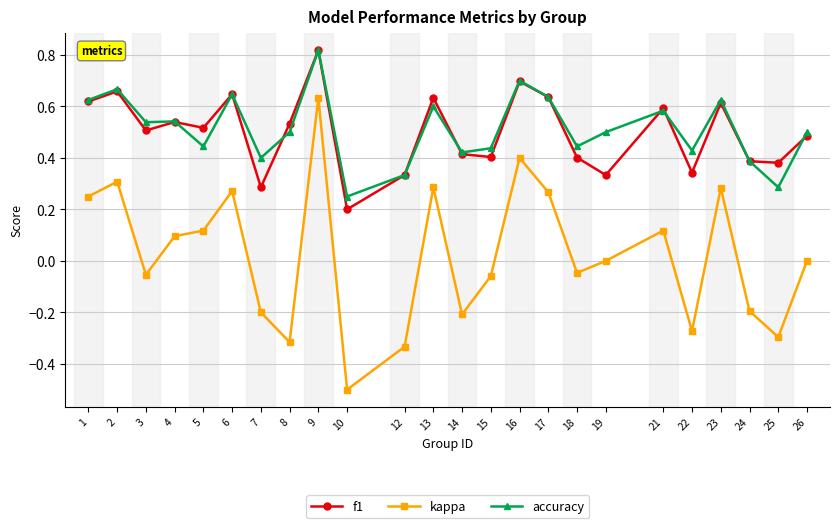

Where is the first local minimum for f1?

3